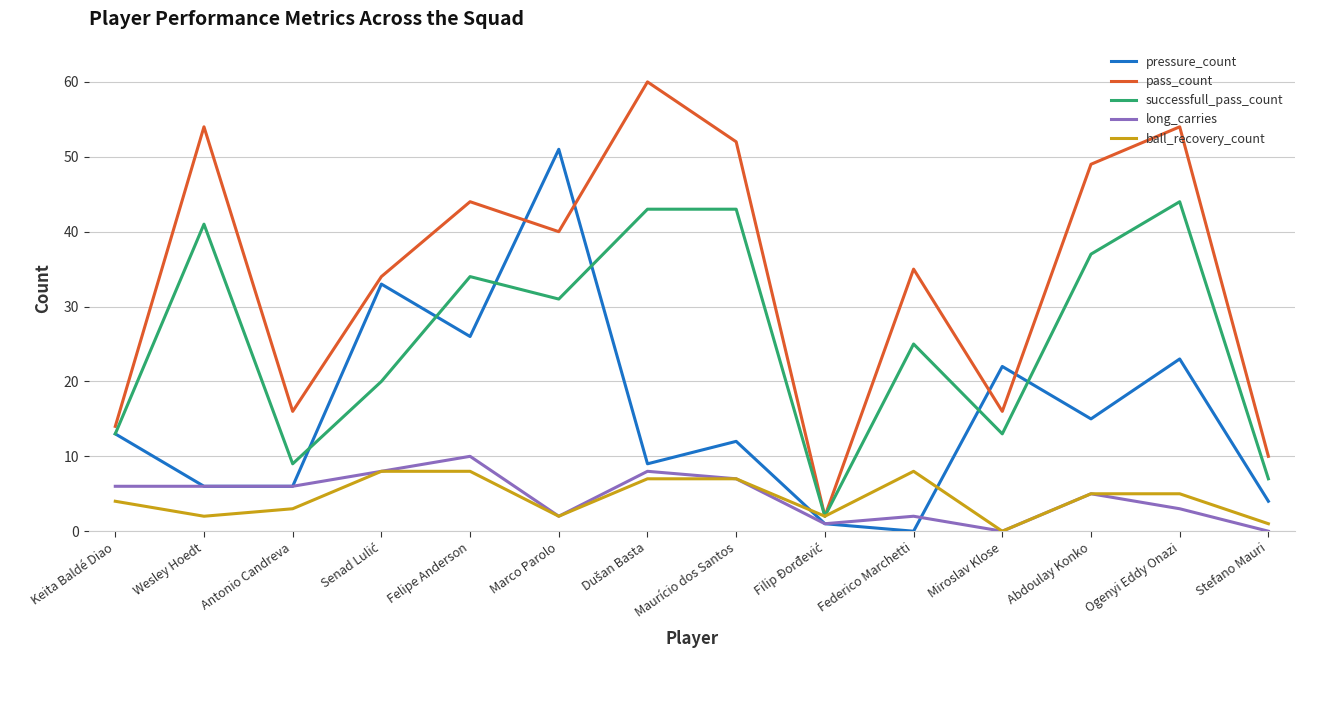

What is the total value across all series at Antonio Candreva?

40